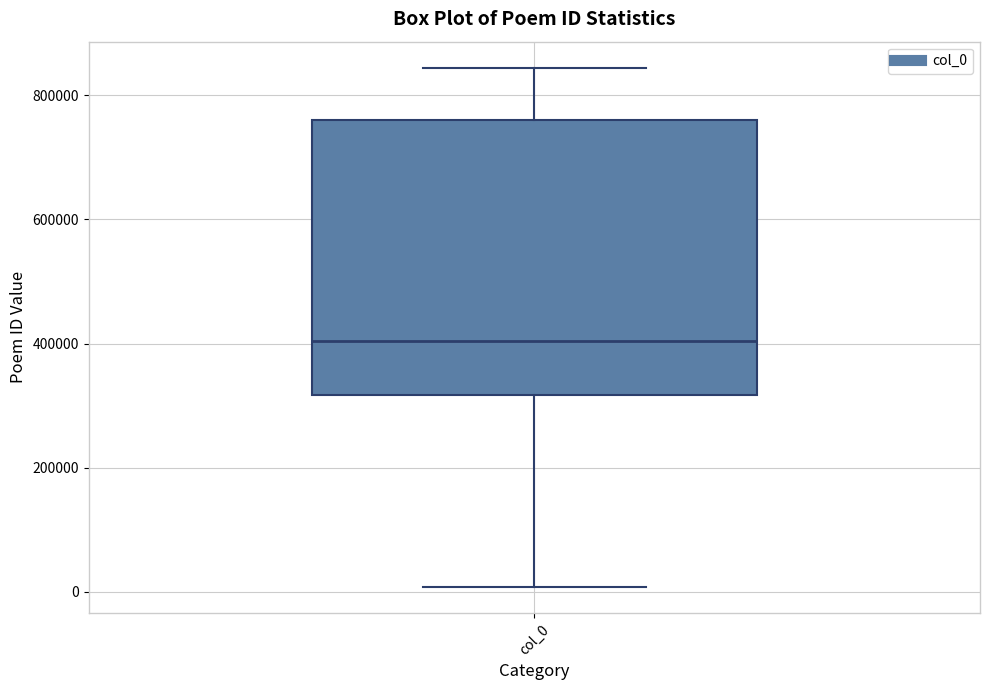

Read this box plot against the y-axis: the position of the median line, the range covered by the box, and the ends of both whiskers. The values are not printed on the chart, so give them approximately, as read against the axis.

median 400000, box 320000 to 760000, whiskers 0 to 840000